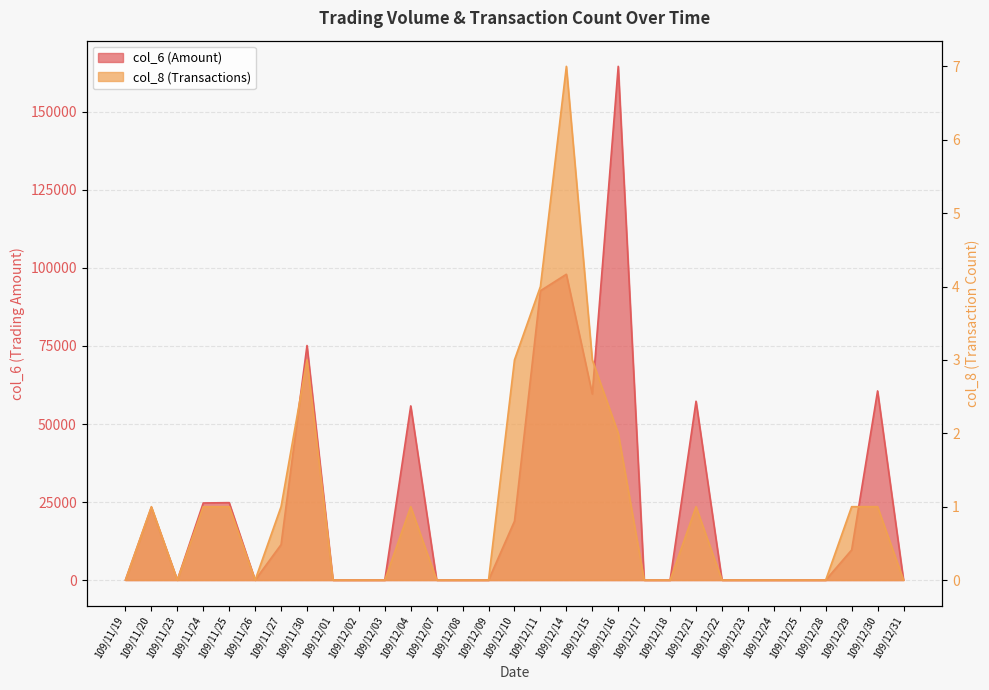

What is the label of the 5th point from the right?

109/12/25